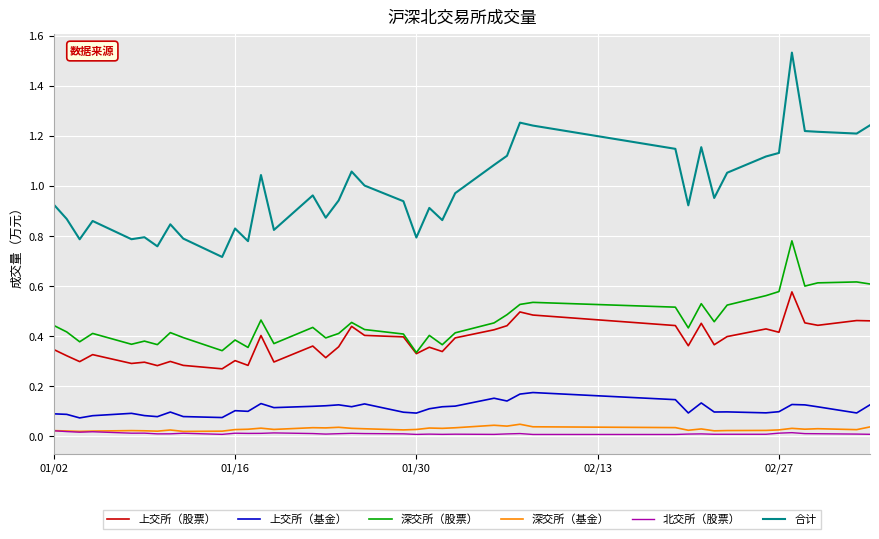

Which series has the largest total across all categories?

合计